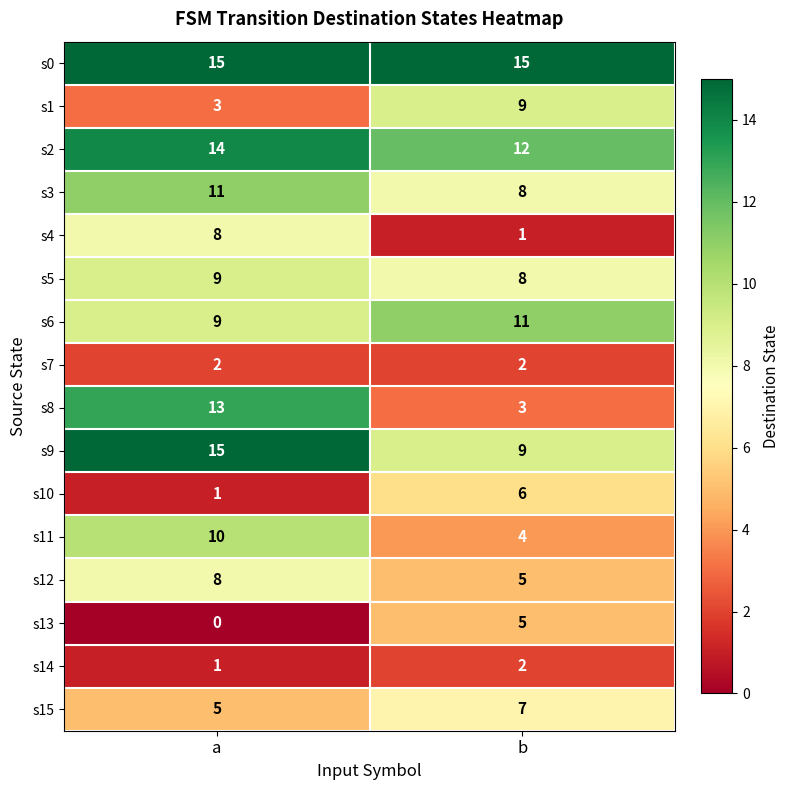

What is the sum of all s2 values?

26